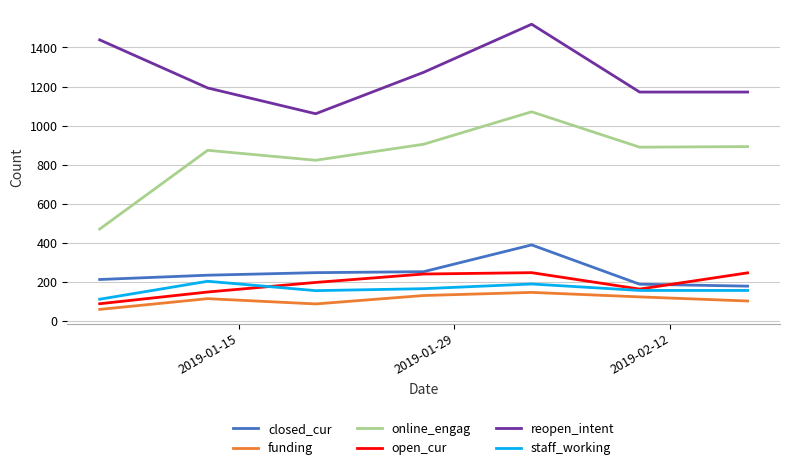

Which series has the widest spread of values?

online_engag